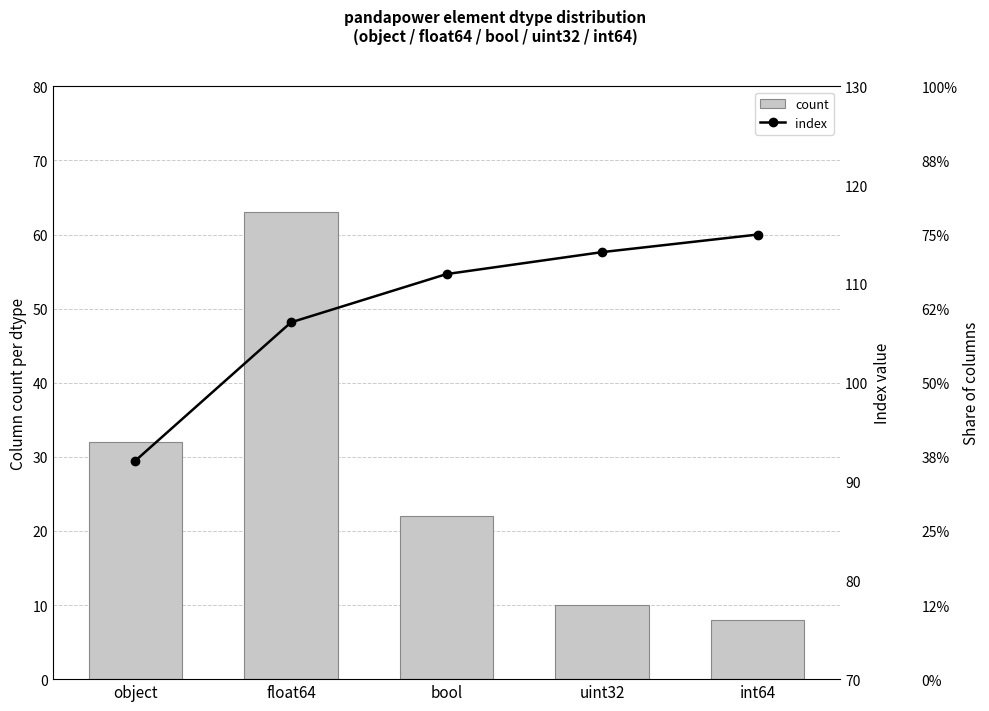

At how many categories does at least one series exceed 30?

5